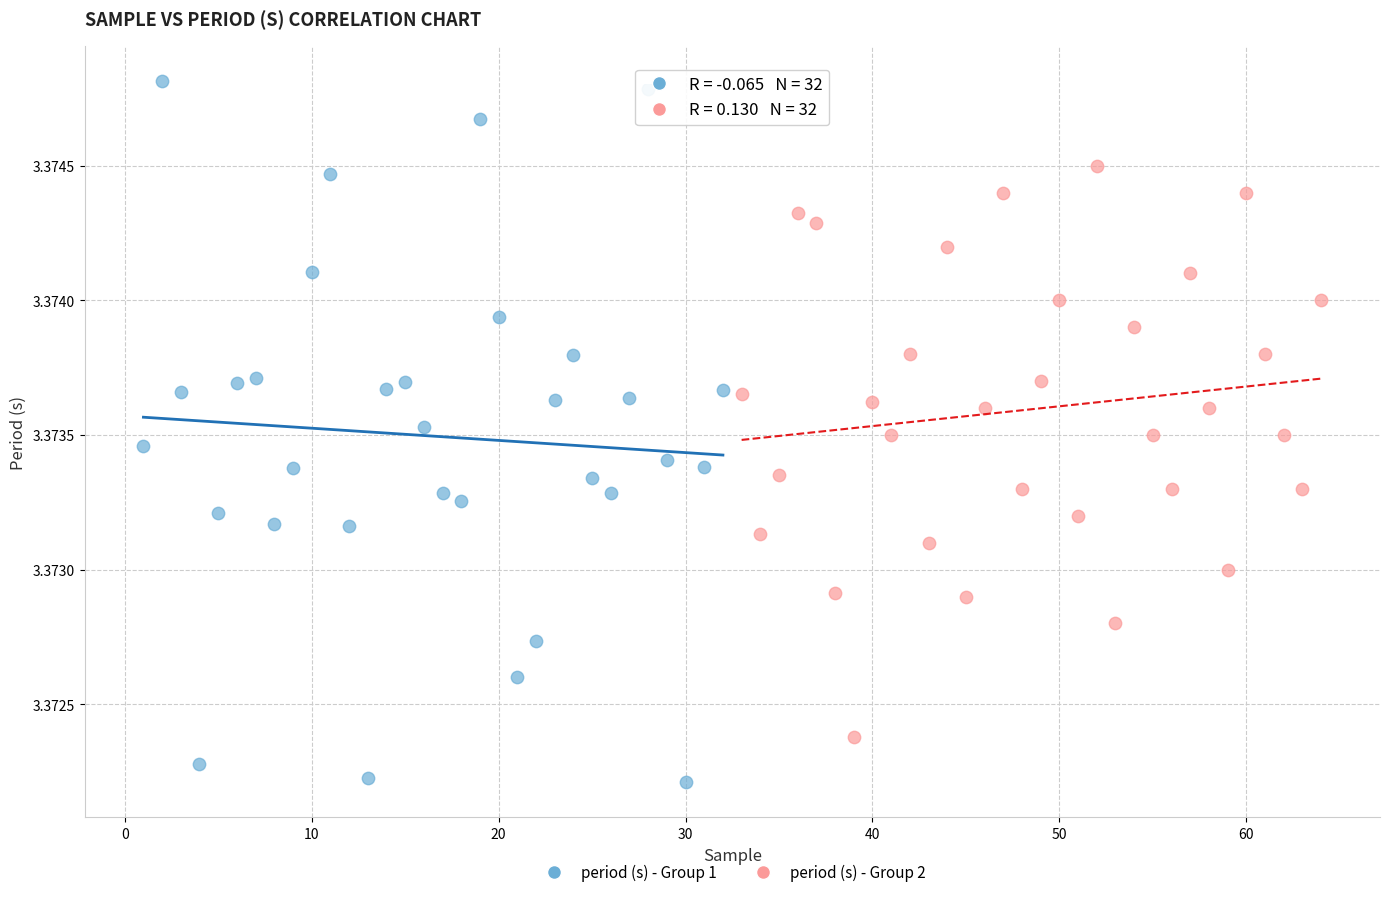

What are all the series names shown in the legend?

period (s) - Group 1, period (s) - Group 2